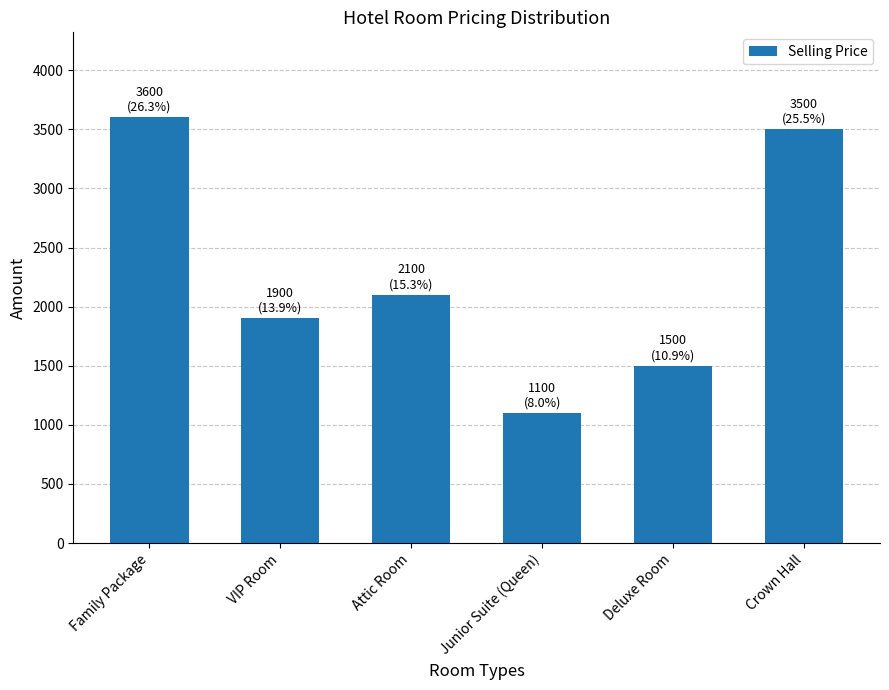

How many values are below 2100?

3